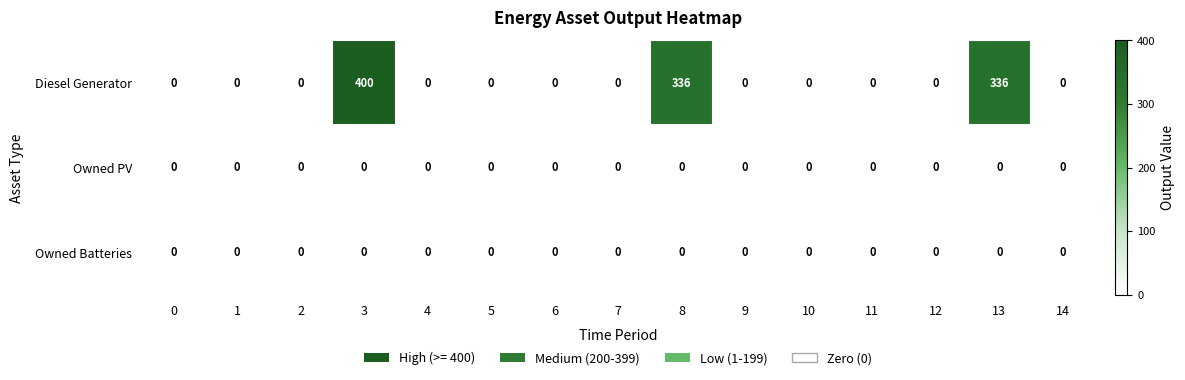

Which series has the widest spread of values?

Diesel Generator